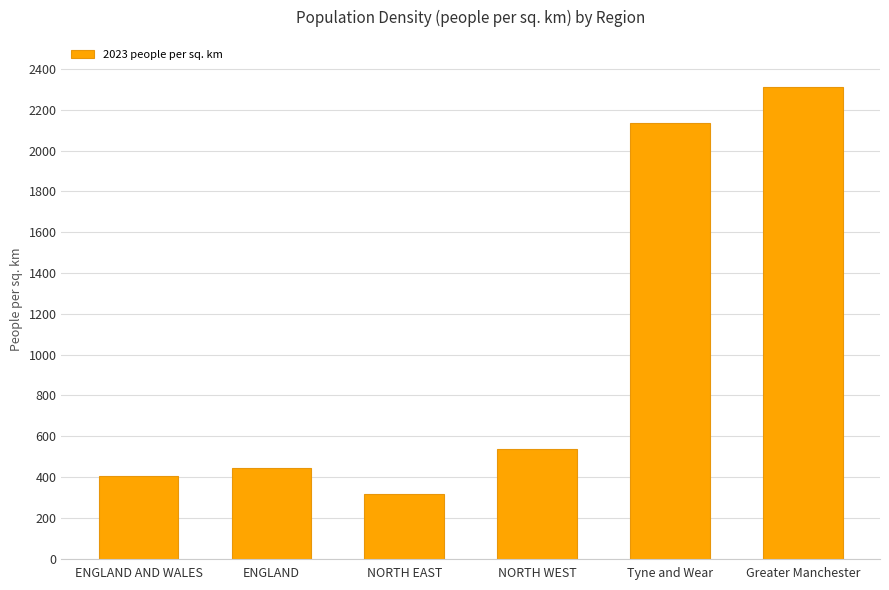

At which category does the chart reach its minimum across all series?

NORTH EAST